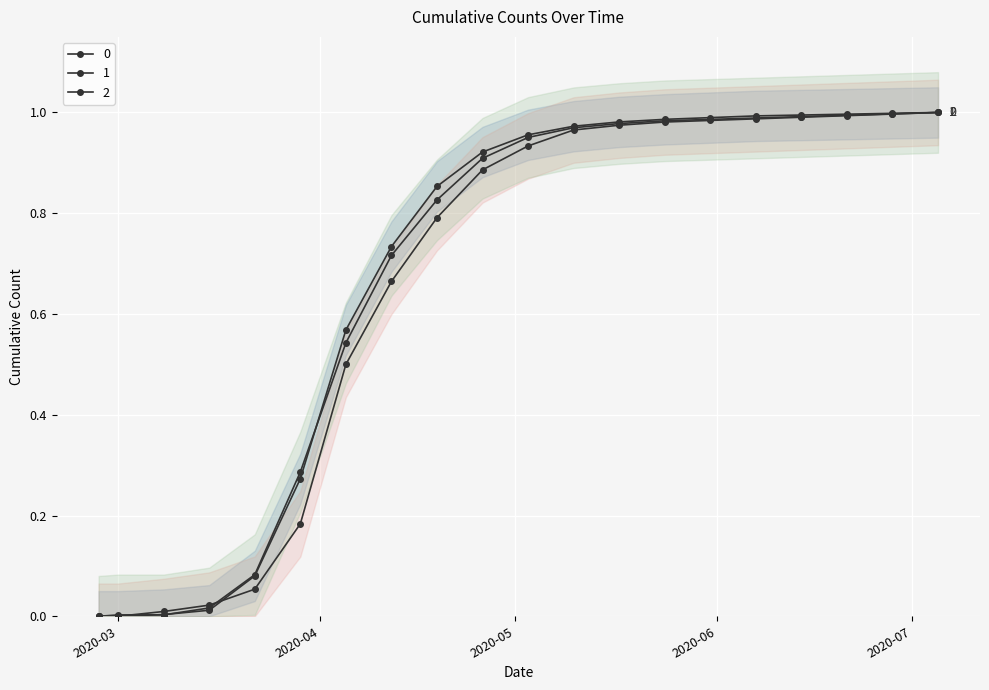

Is it true that 2 equals 0.0 at 2020-03-15?

True